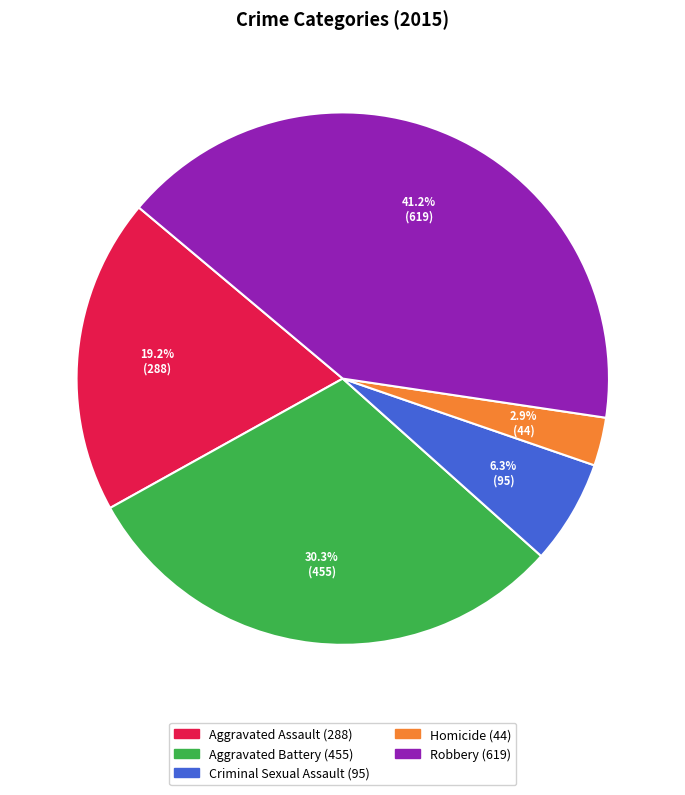

To the nearest percent, what portion does Criminal Sexual Assault represent?

6%